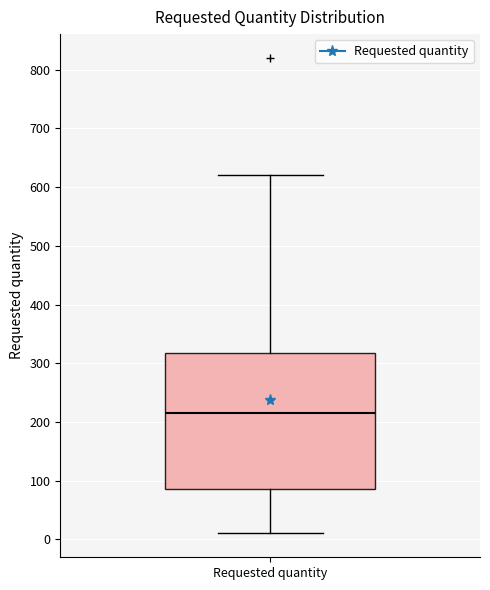

Read this box plot against the y-axis: the position of the median line, the range covered by the box, and the ends of both whiskers. The values are not printed on the chart, so give them approximately, as read against the axis.

median 220, box 90 to 320, whiskers 10 to 620